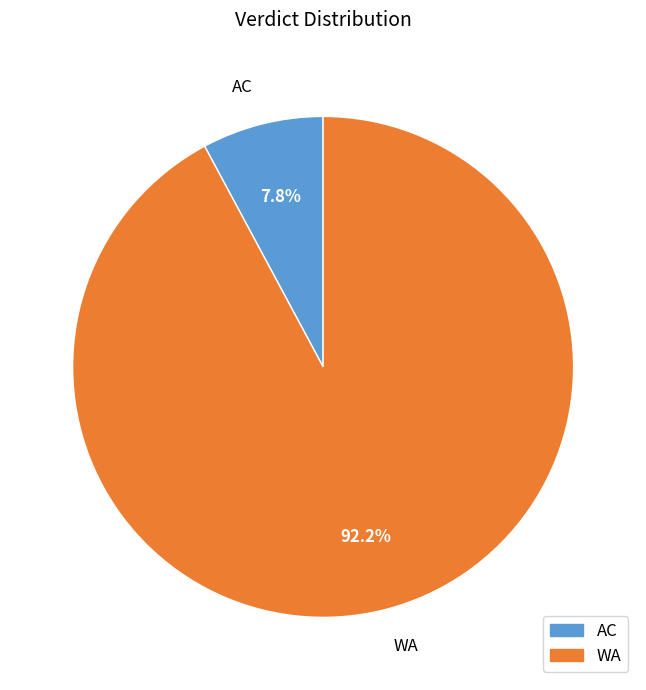

How many segments does this pie chart have?

2